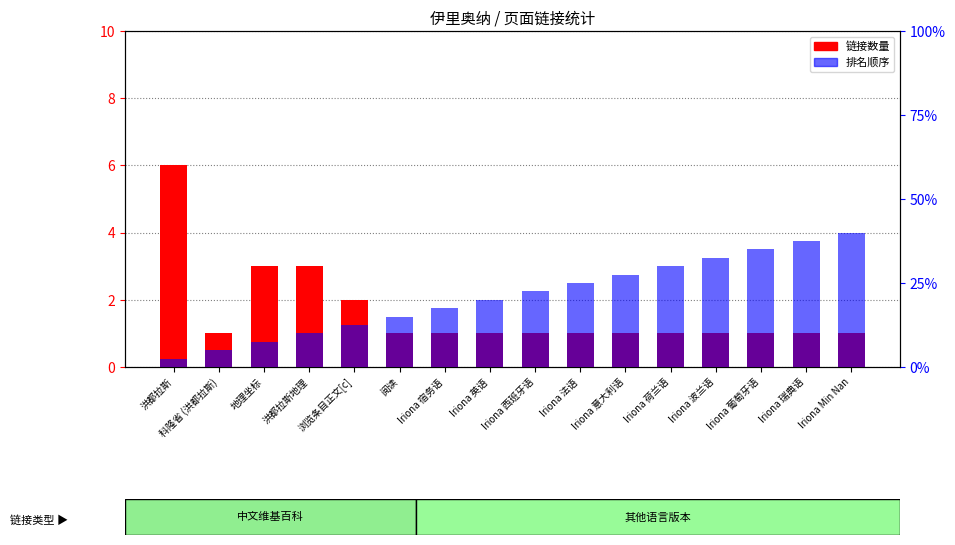

Which has a higher value, Iriona 英语 or 地理坐标?

地理坐标